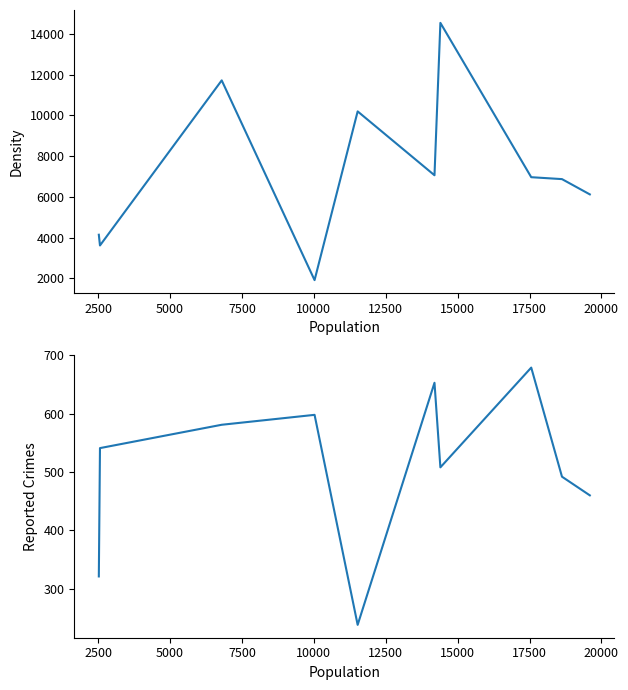

Which series has the largest total across all categories?

density